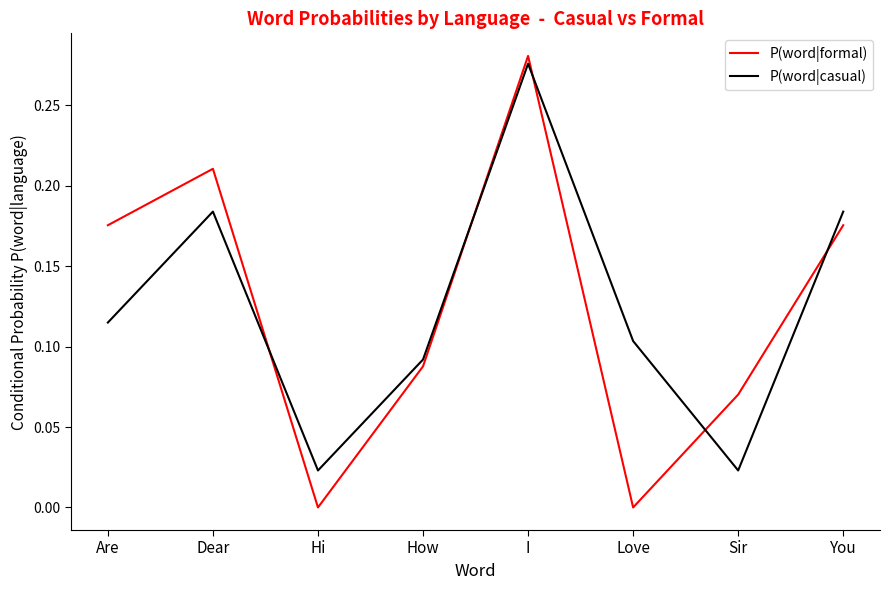

Rank the series at Are from highest to lowest value.

P(word|formal), P(word|casual)